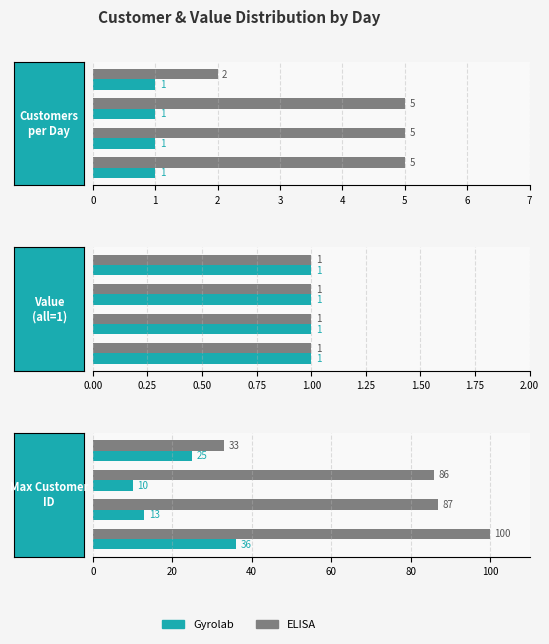

Count the Gyrolab values in the range 13 to 36.

3